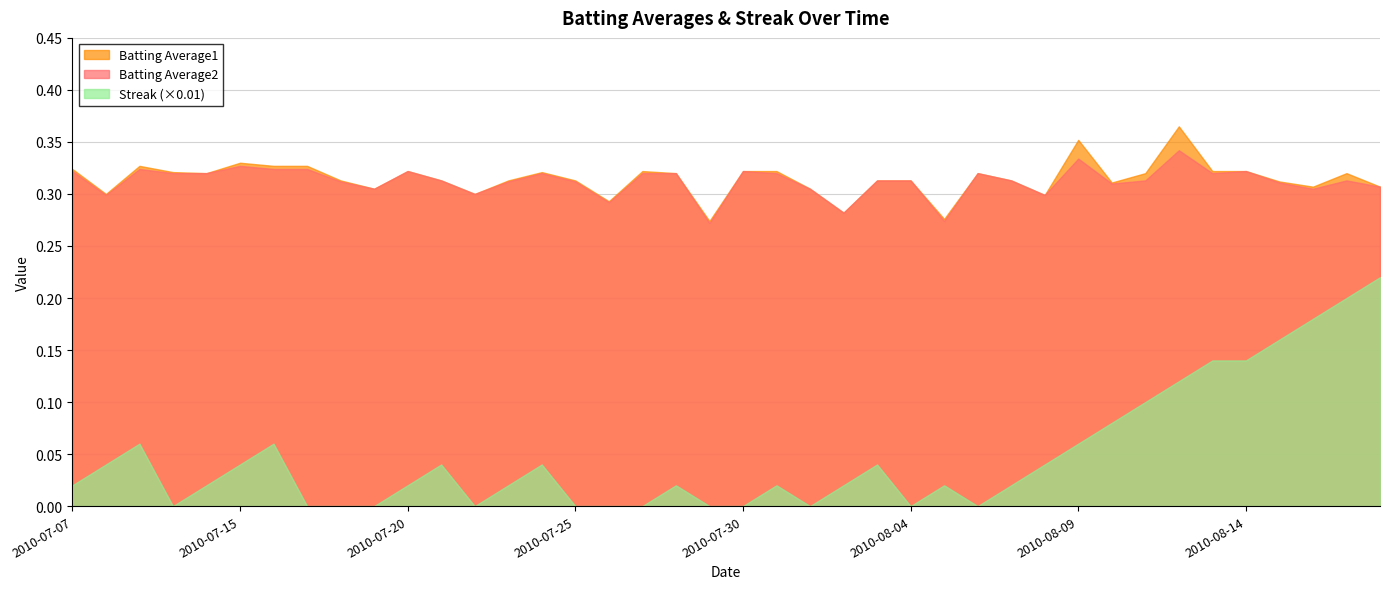

At which category is the sum across all series the highest?

2010-08-18